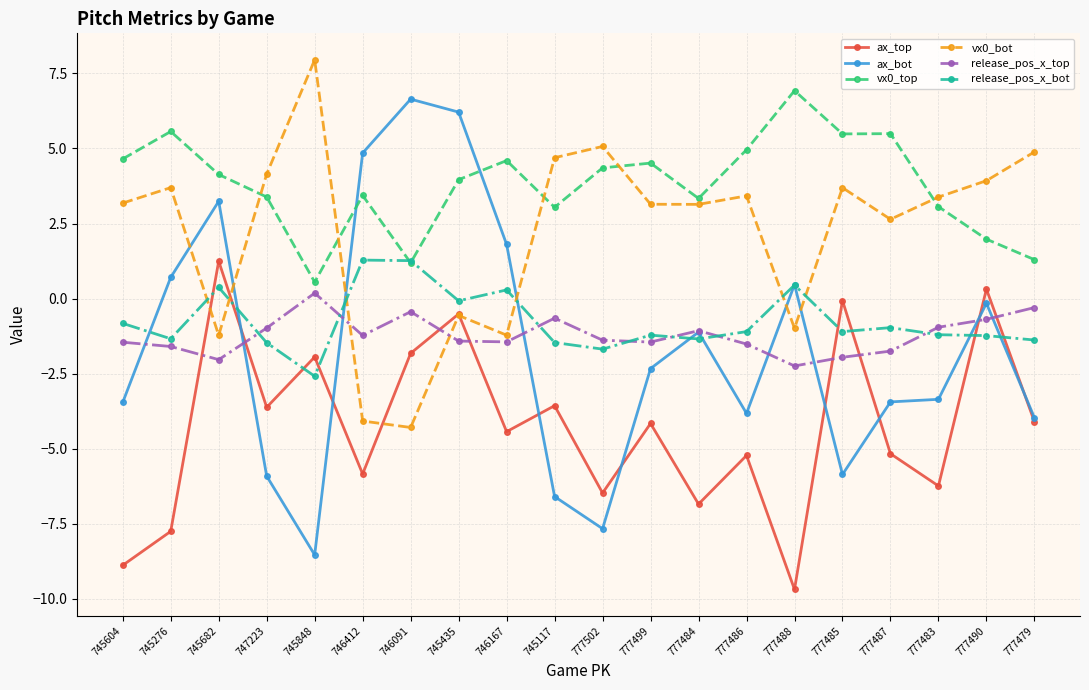

How many distinct data groups are displayed?

6